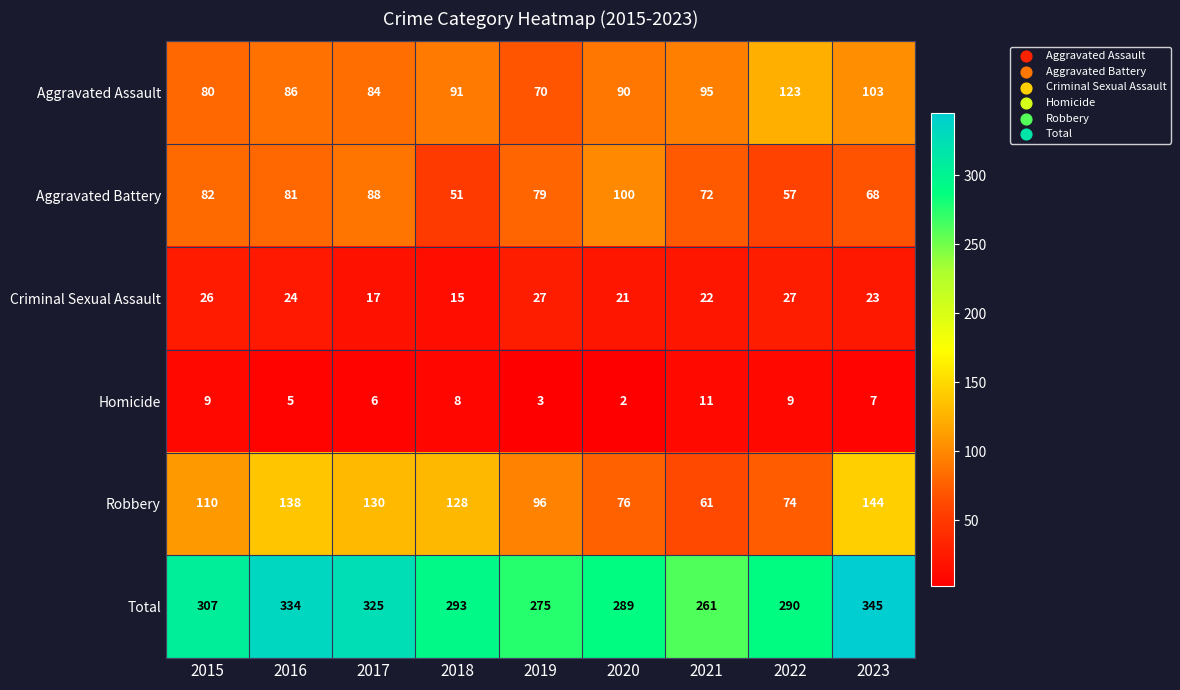

Which category has the highest value across all series?

2023